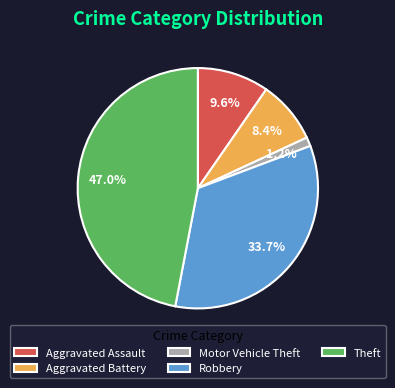

What portion of the pie excludes Robbery?

66.3%